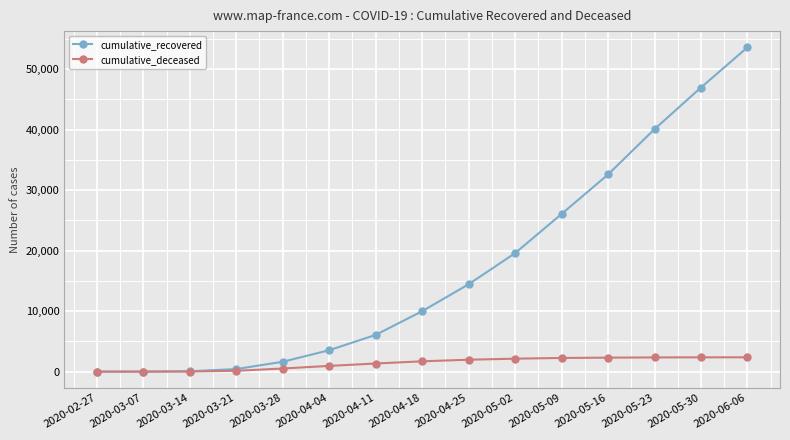

What is the maximum value for cumulative_recovered?

53605